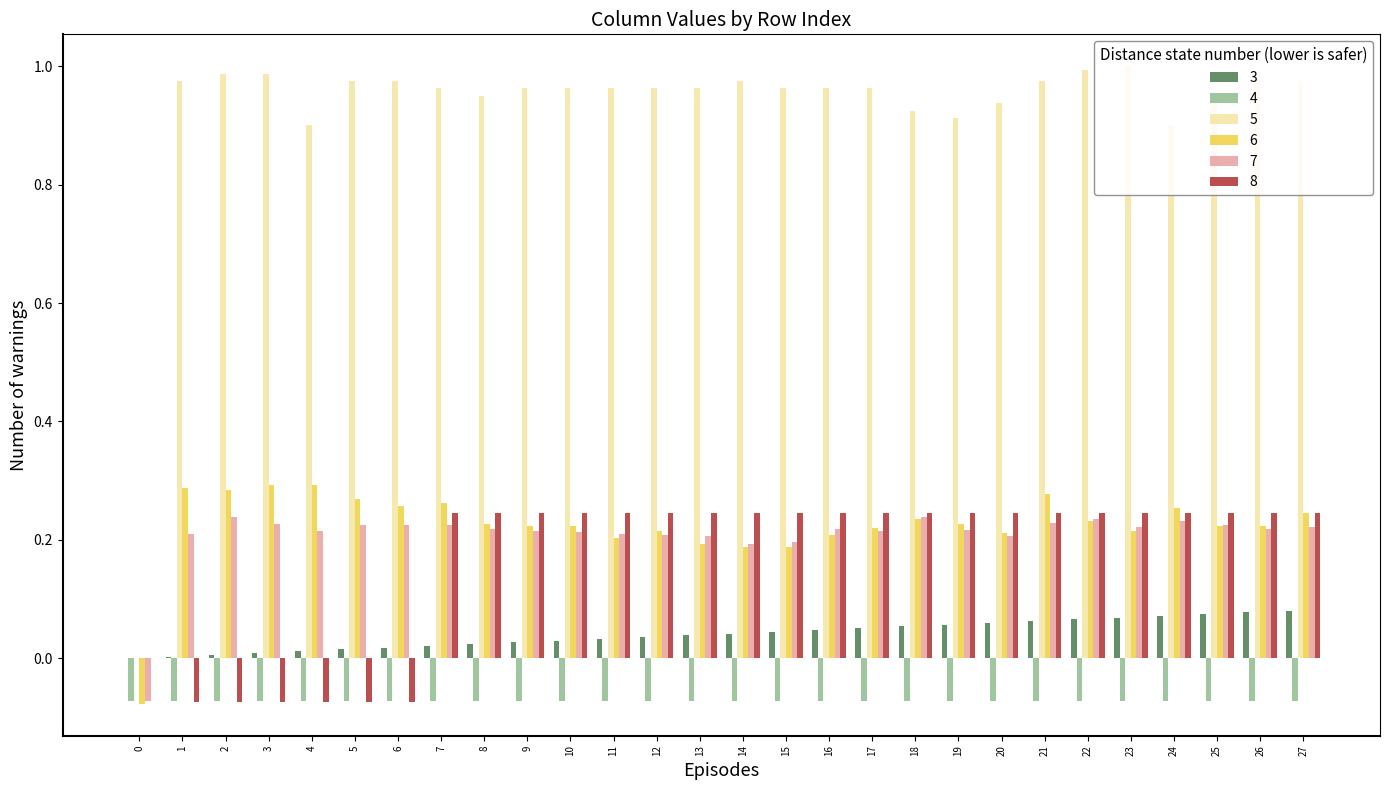

Is it true that 5 equals 0.2 at 16?

False